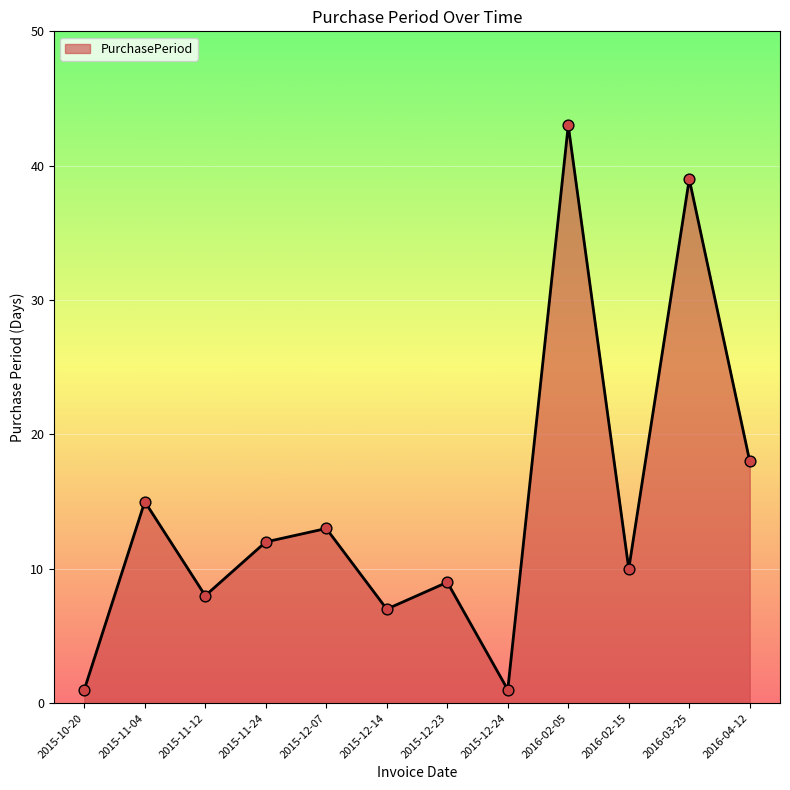

Which has a higher value, 2015-12-23 or 2015-12-24?

2015-12-23